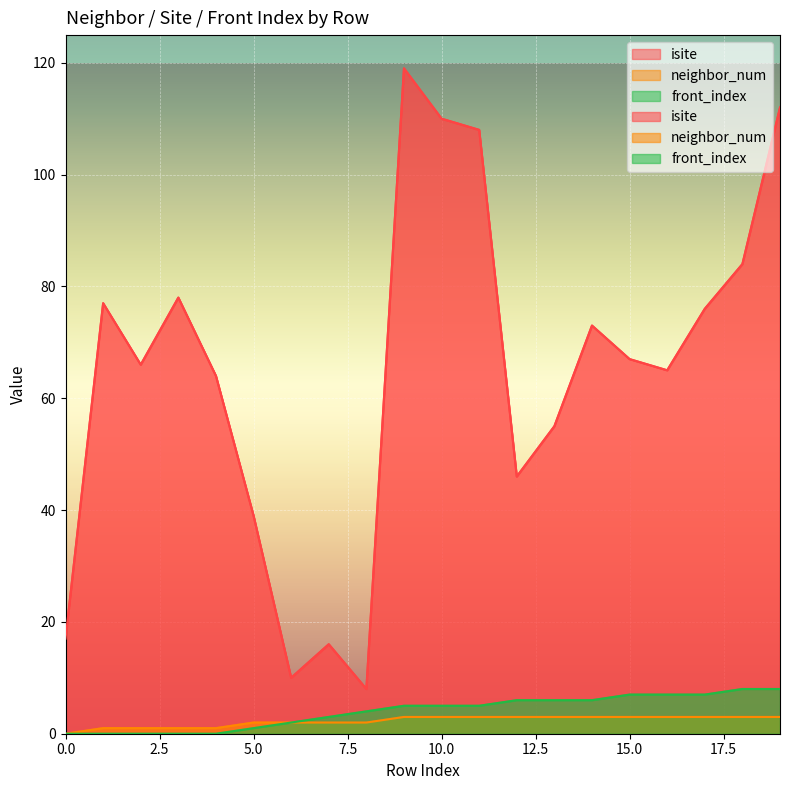

How many front_index values are between 1 and 7?

13